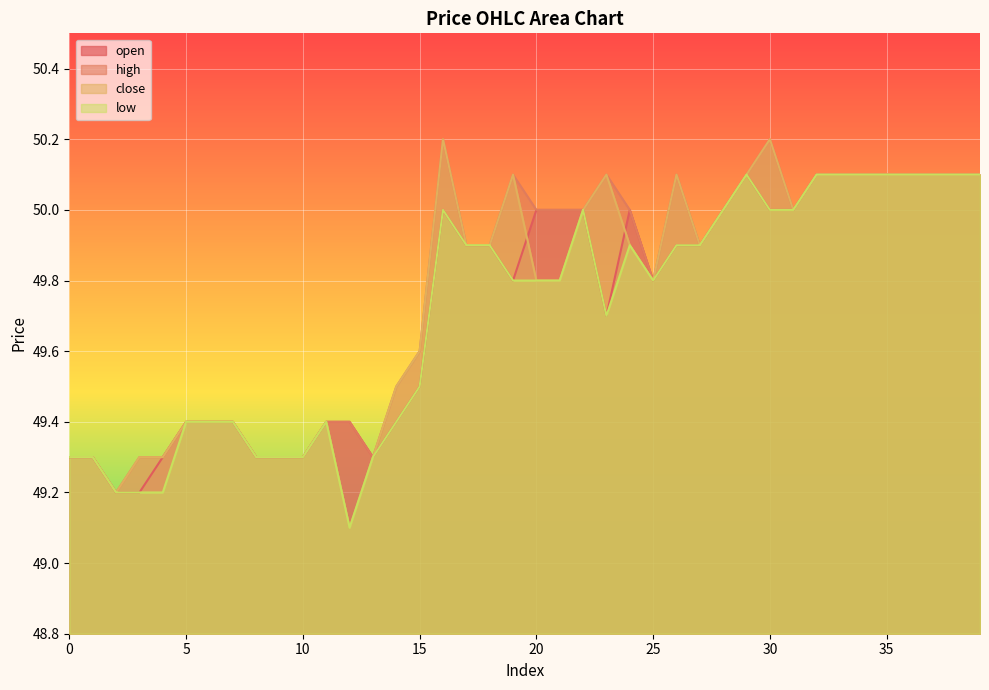

Where is the first local maximum for close?

11